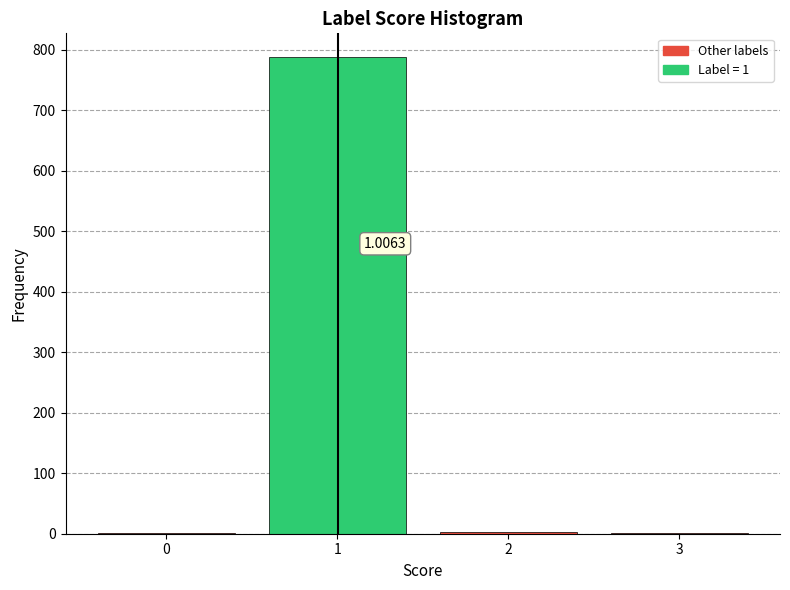

What is the sum of all values?

795